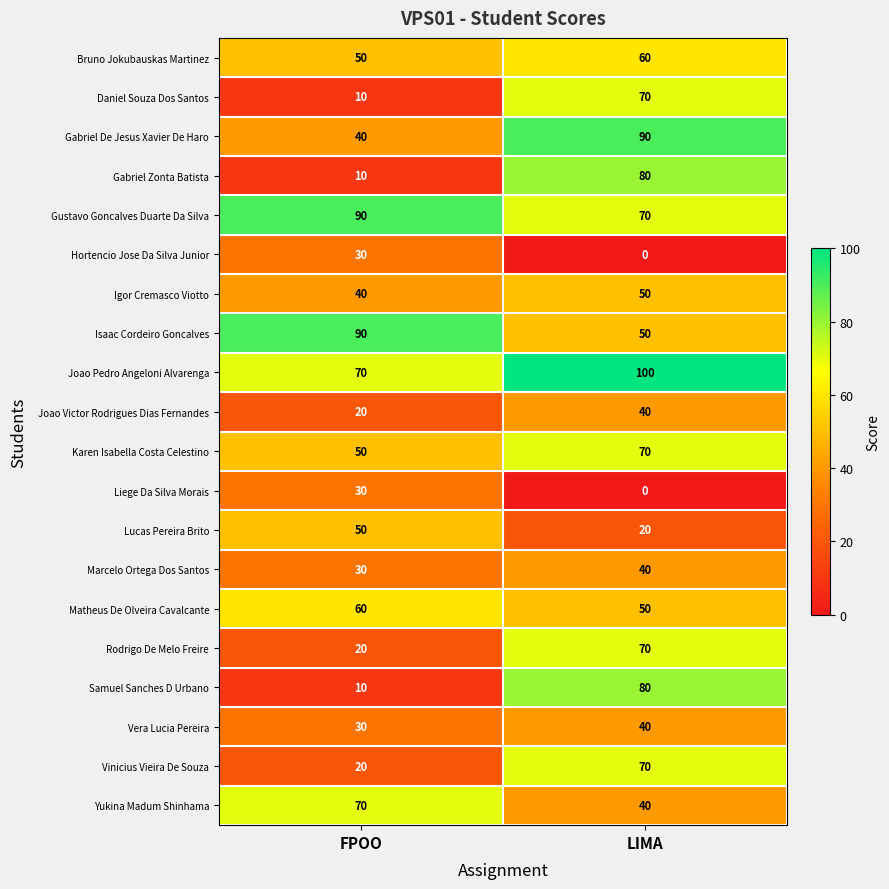

What is the total value across all series at LIMA?

1090